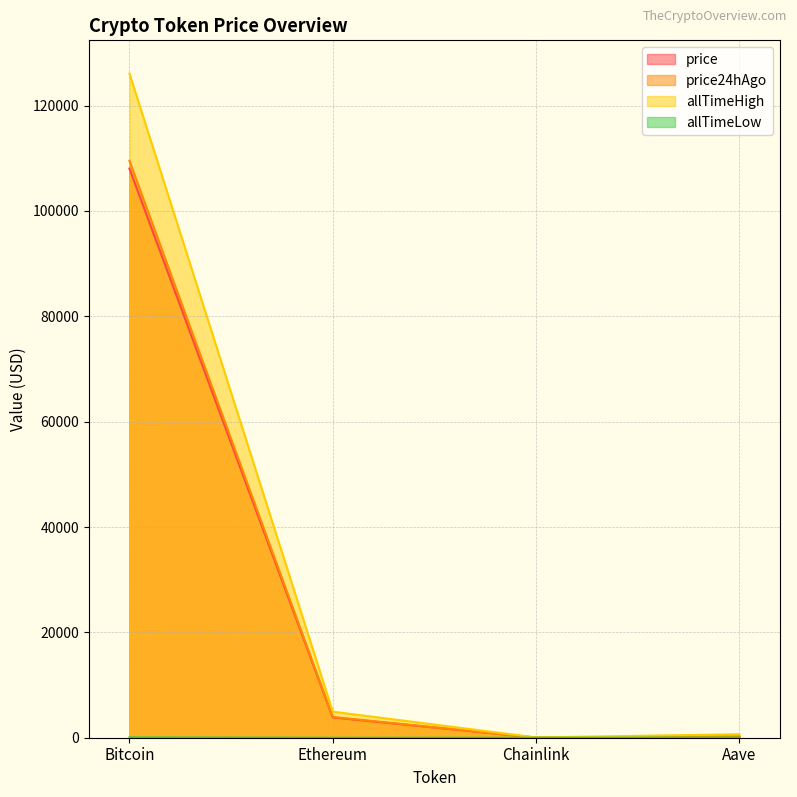

Is it true that allTimeHigh equals 4946.1 at Ethereum?

True